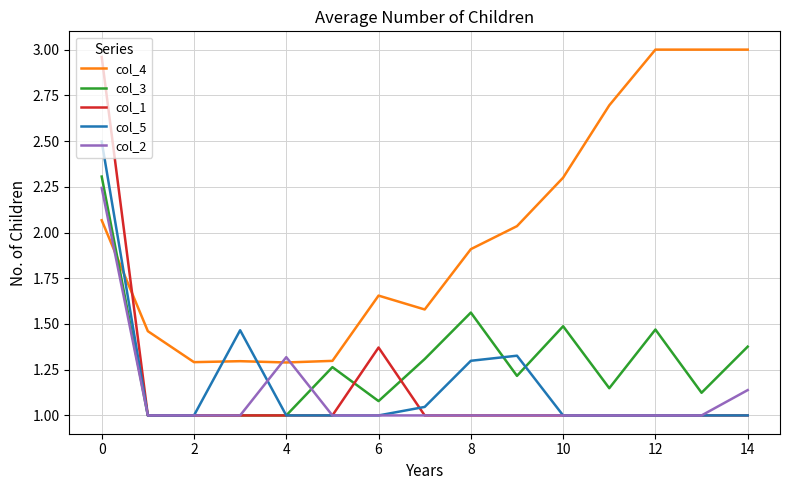

Which series has the largest range (max minus min)?

col_1